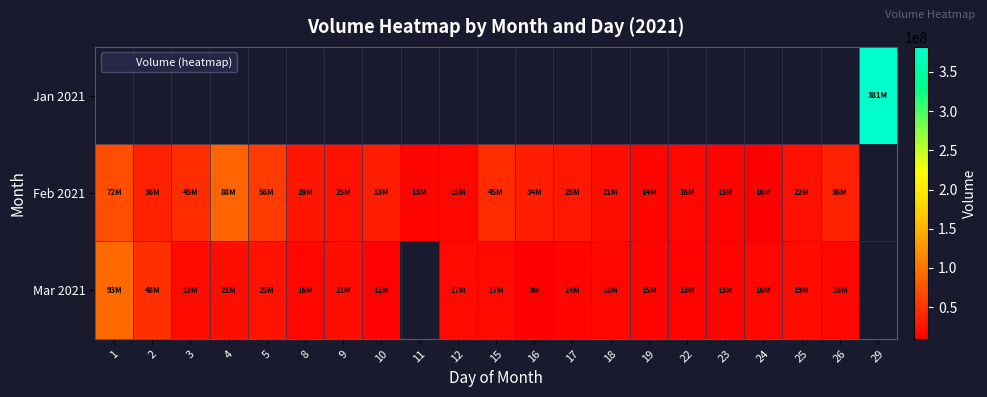

Count the number of categories in the chart.

21